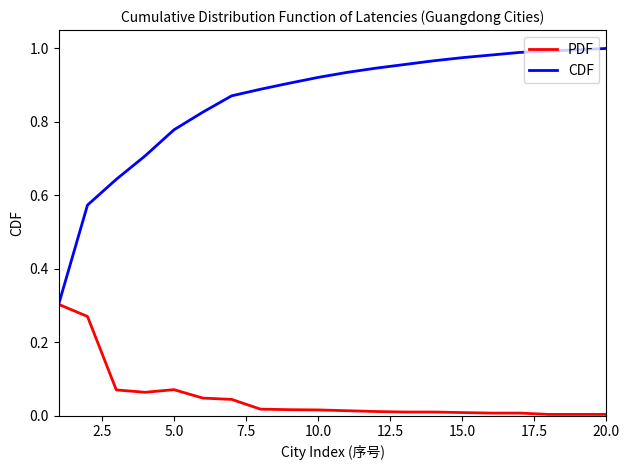

At how many categories does at least one series exceed 0?

20